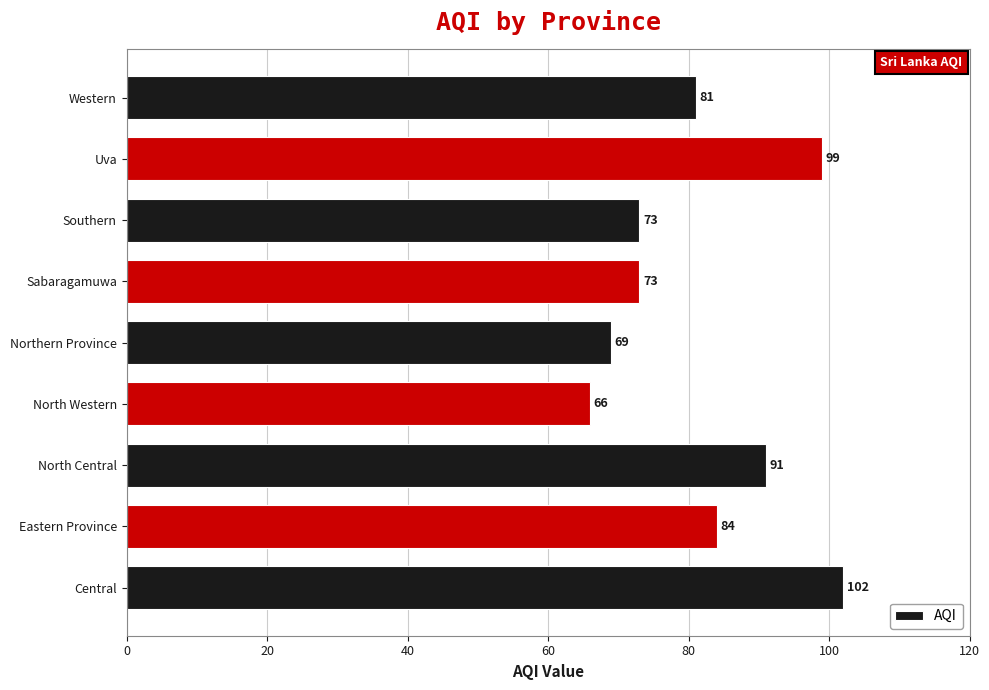

What is the sum of all values?

738